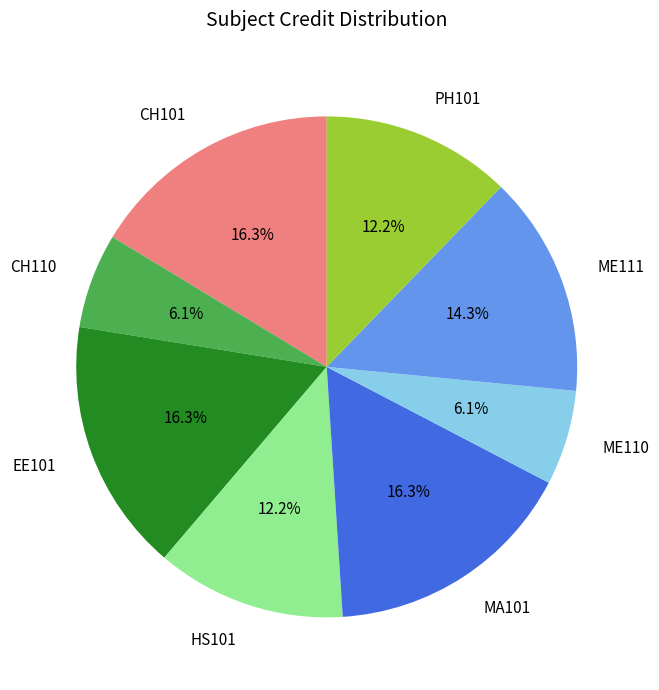

What is the ratio of the value at CH101 to the value at ME110?

2.7